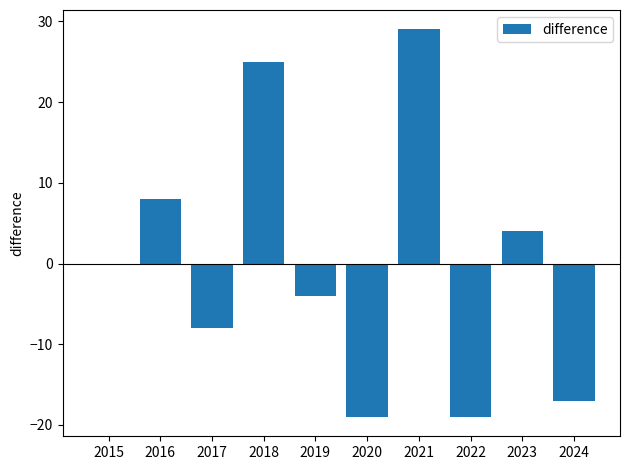

Where is the data nearest to the value 5?

2023